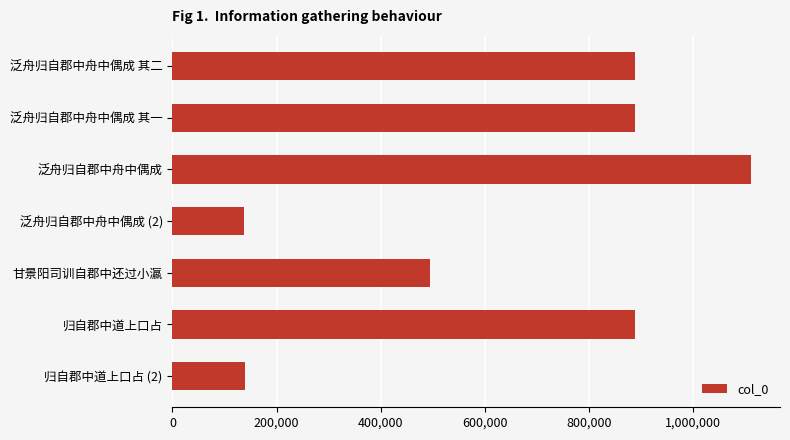

What is the sum of all values?

4549465